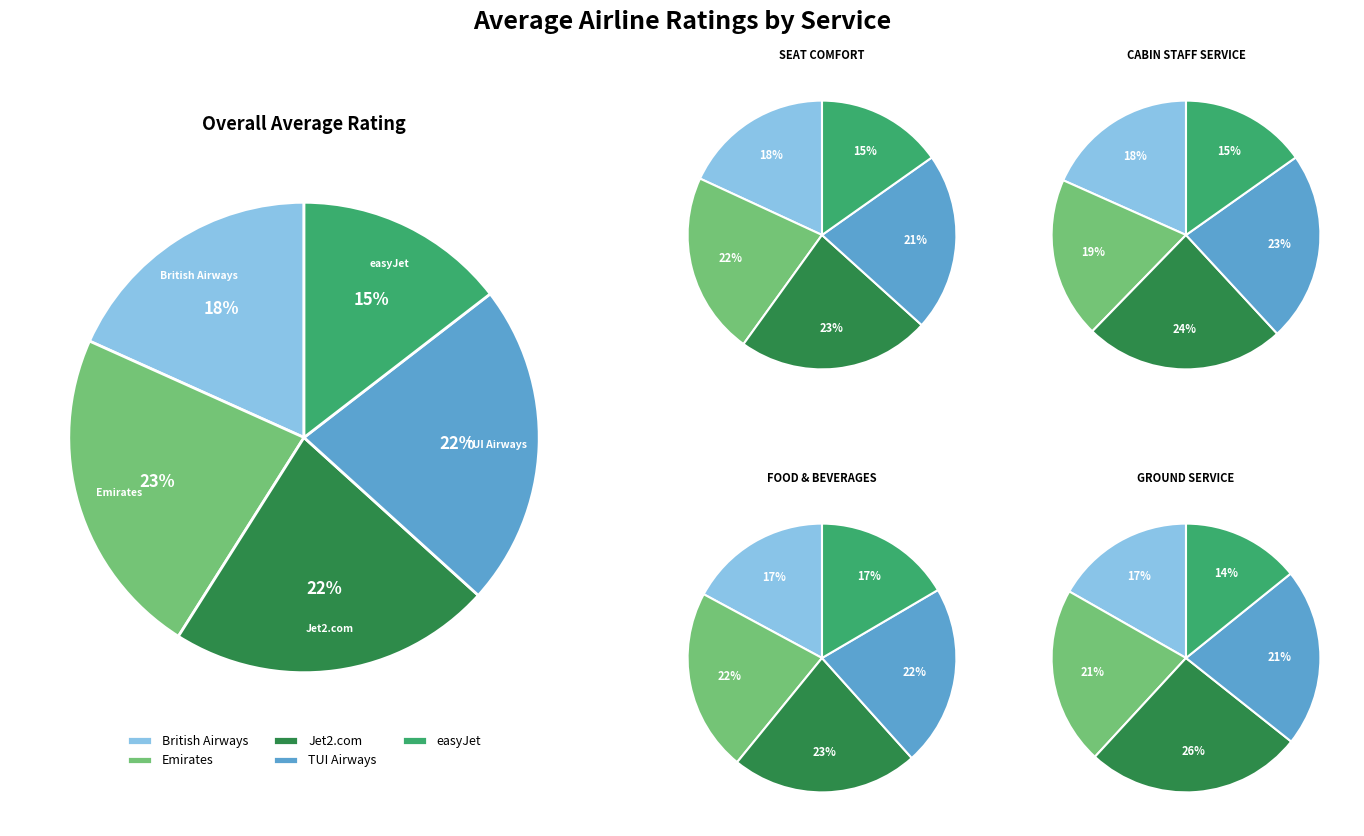

Does any single category account for the majority?

No